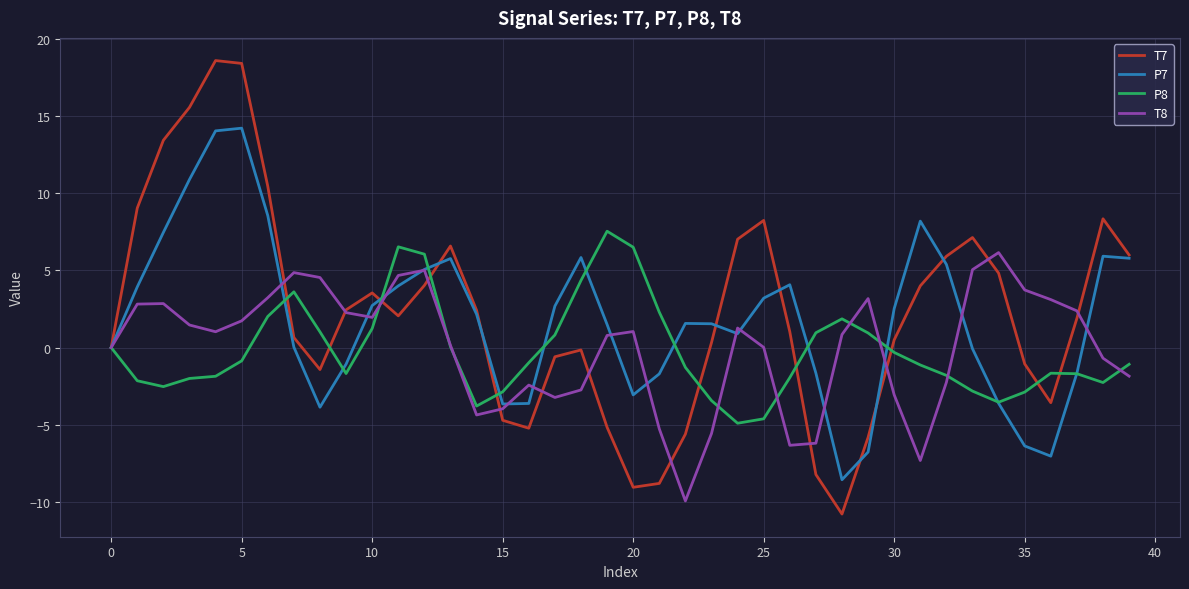

What is the minimum value shown in the chart?

-10.8